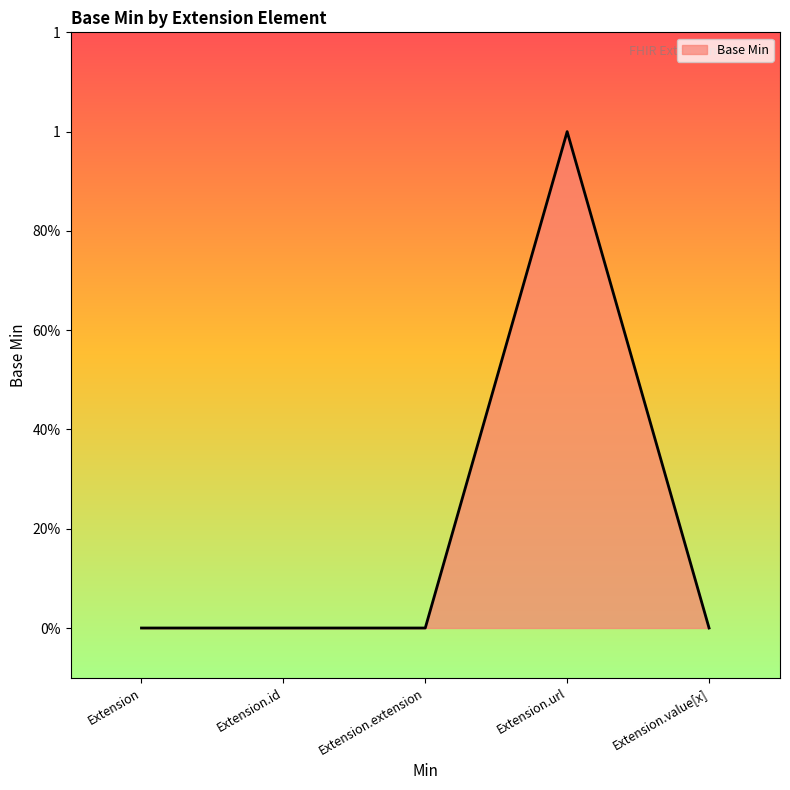

Does the chart display data point markers on the line(s)?

No